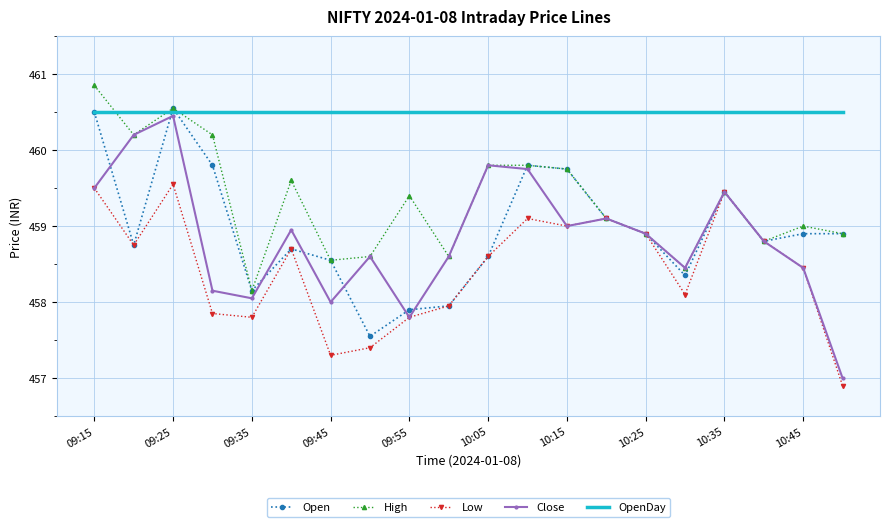

Which series has the widest spread of values?

Close